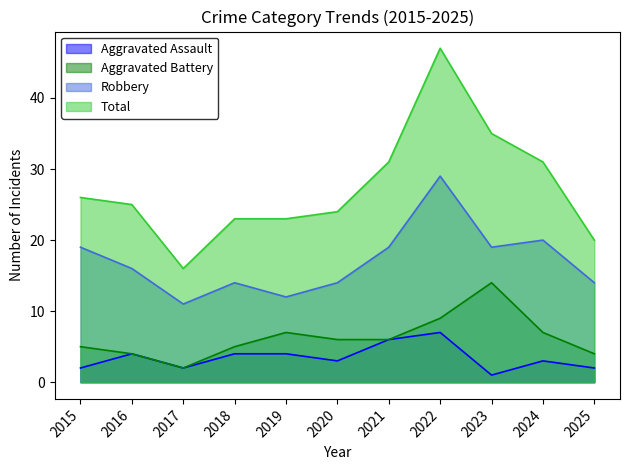

Which series has the widest spread of values?

Total